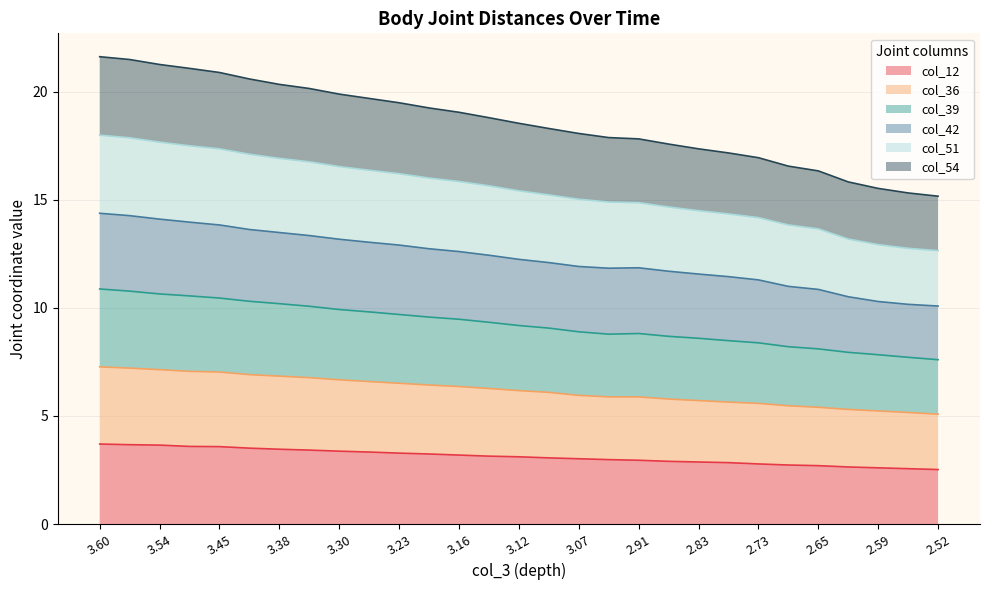

What is the lowest value of the col_12 series?

2.5